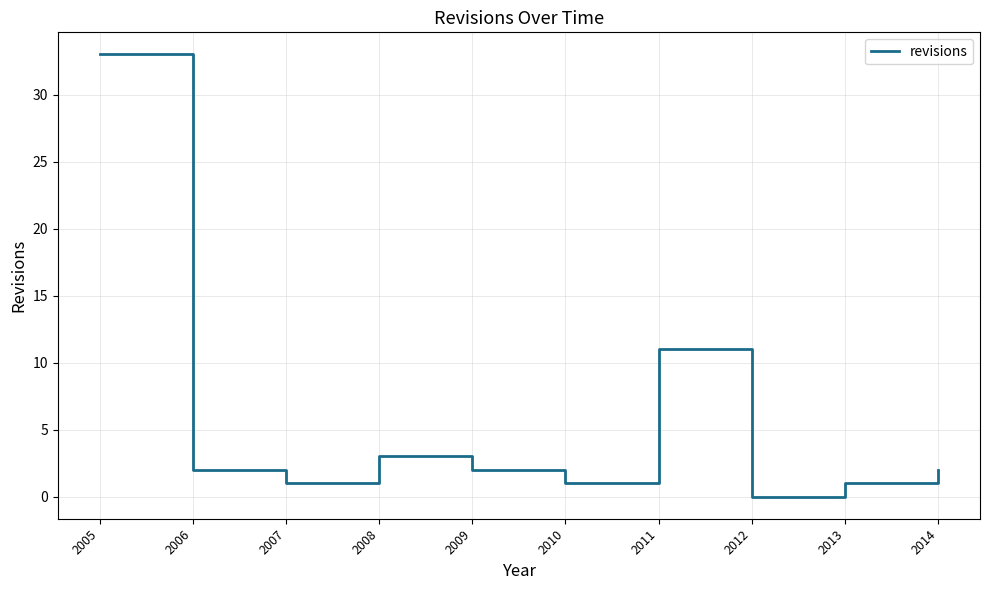

What is the difference between the maximum and minimum values?

33